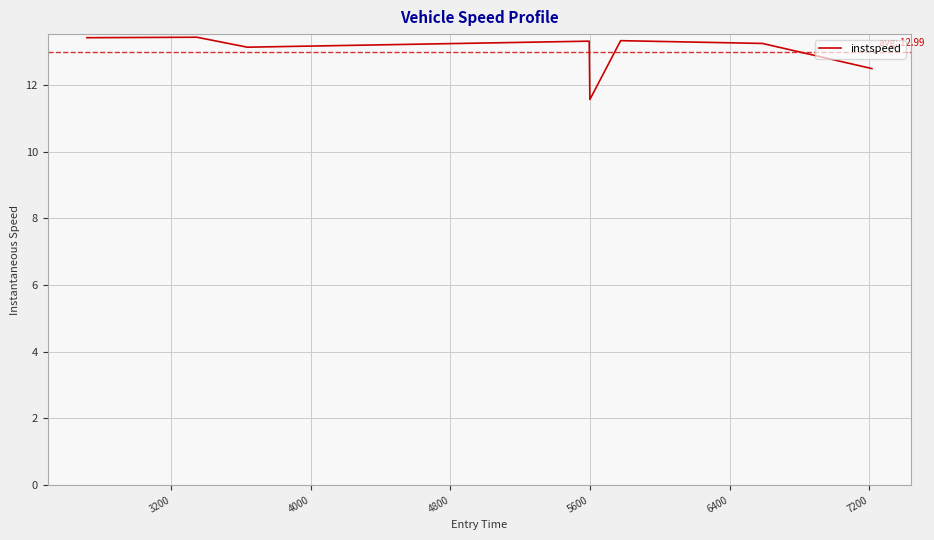

What is the average value?

13.0